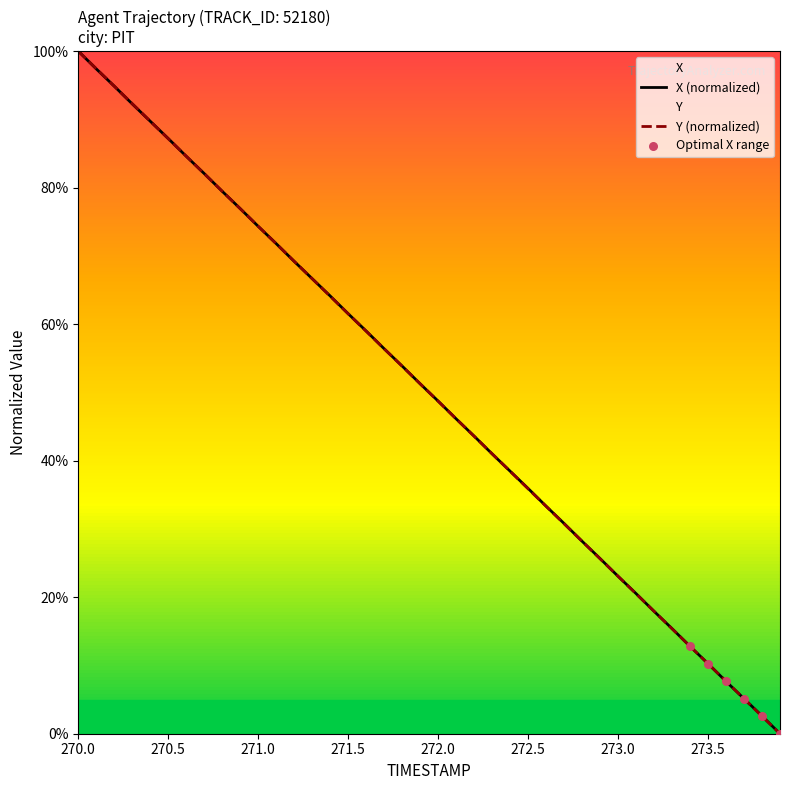

At how many categories does at least one series exceed 40?

24